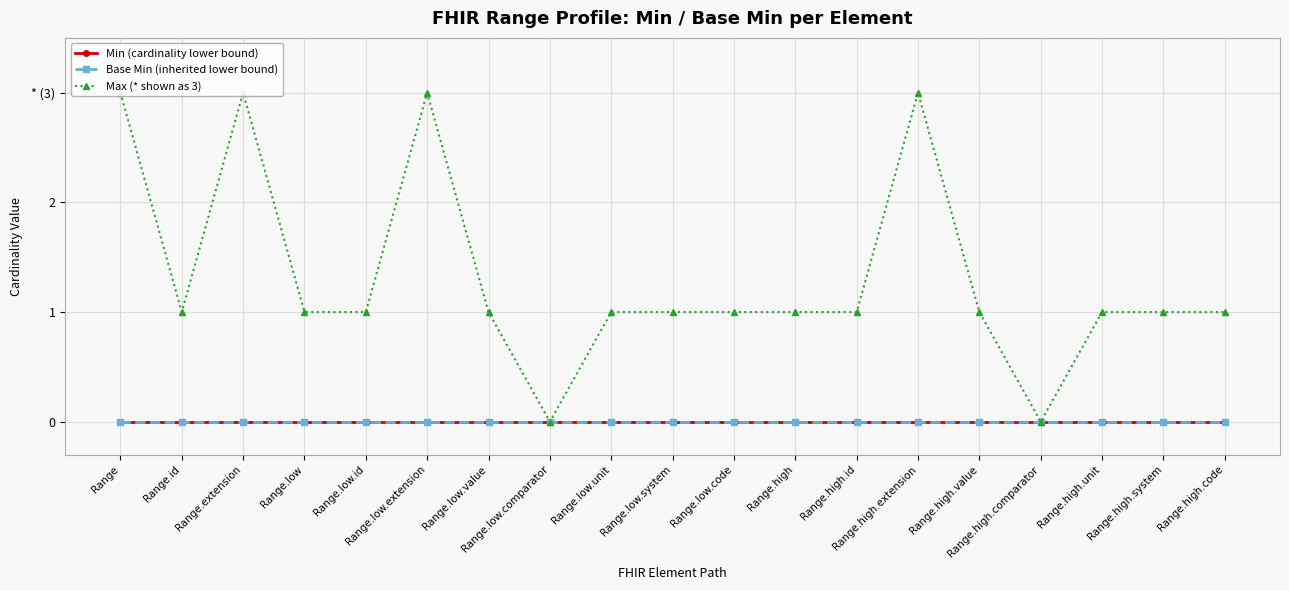

True or false: Max (* shown as 3) has a value of 5 at Range.high.extension.

False